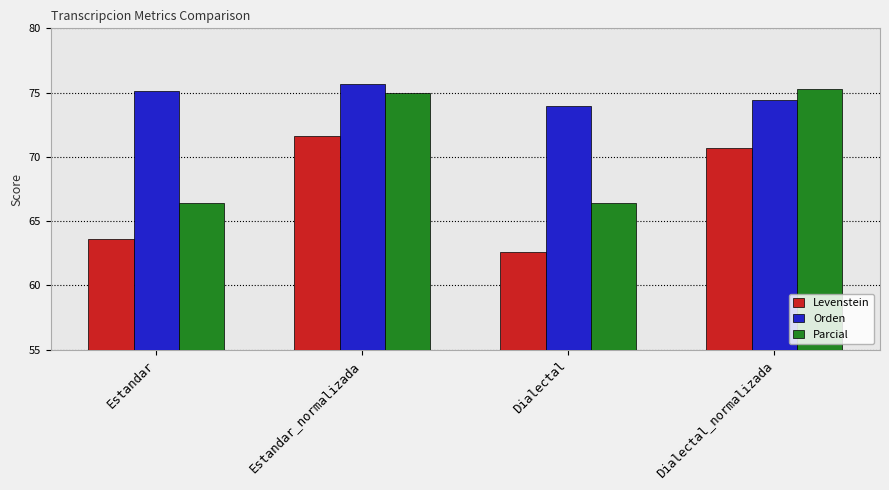

At which category does the chart reach its minimum across all series?

Dialectal